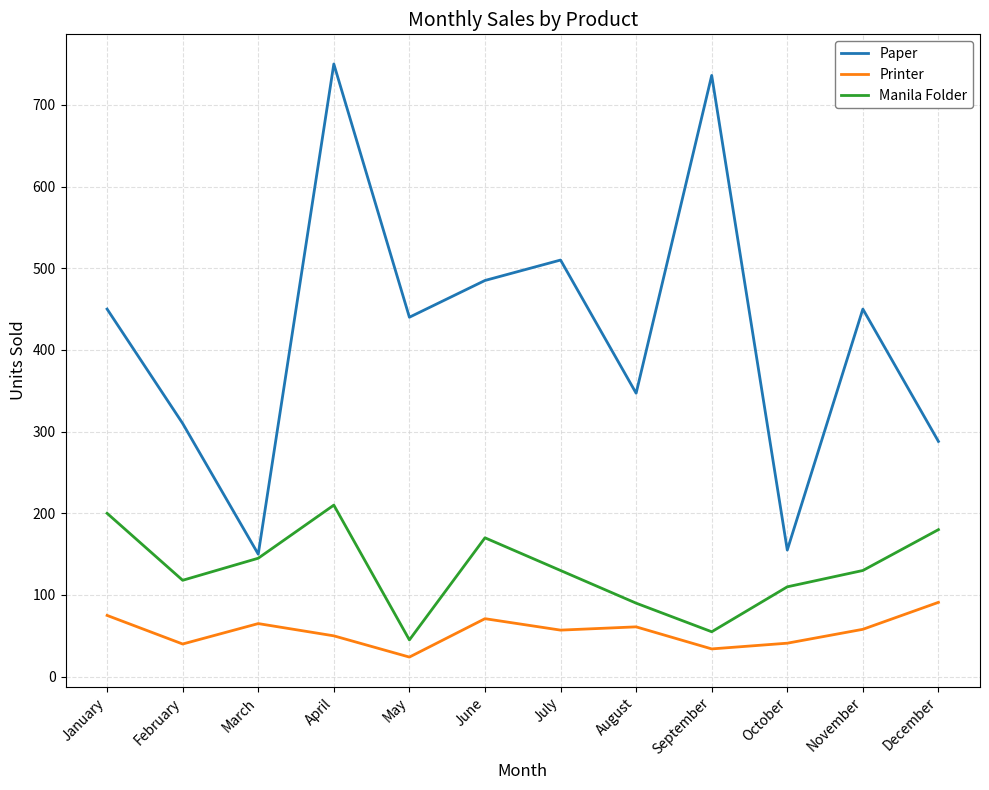

List the series in order of their peak value, highest first.

Paper, Manila Folder, Printer